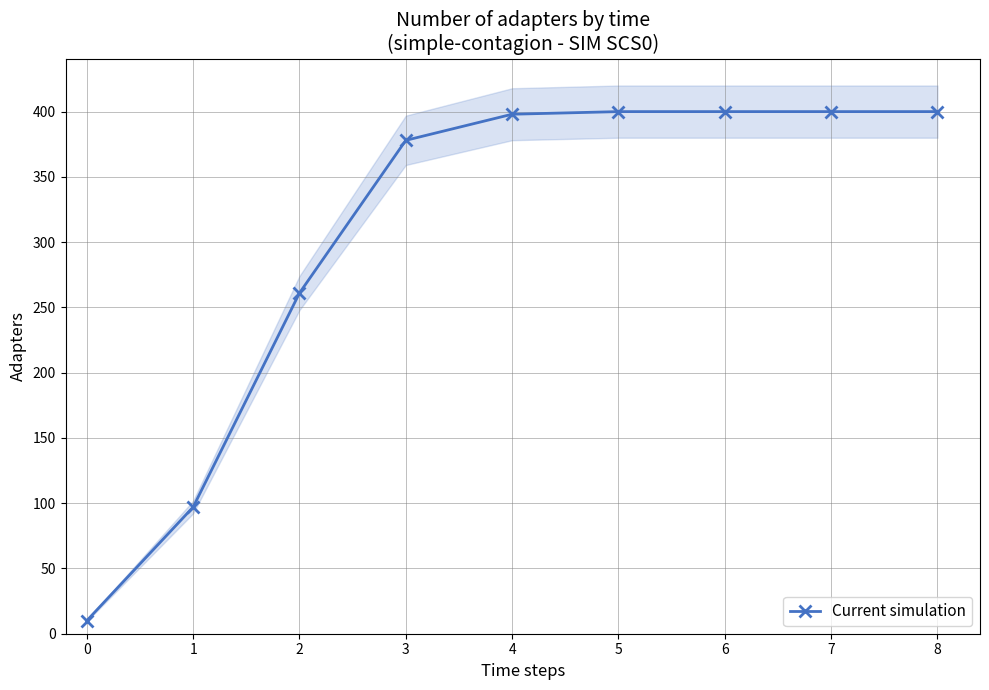

What is the value of the 2nd point from the left?

97